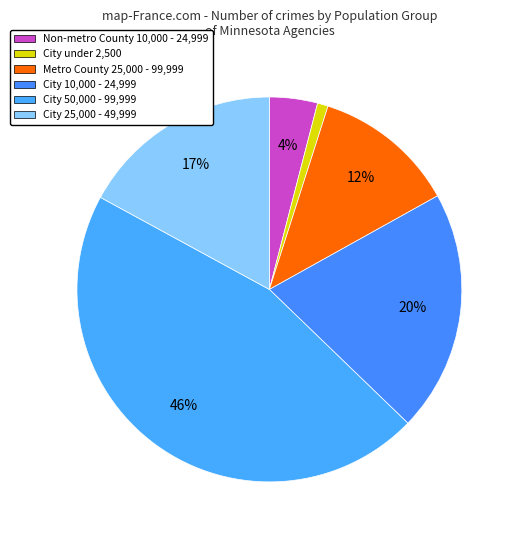

Which has a higher value, City 10,000 - 24,999 or City 50,000 - 99,999?

City 50,000 - 99,999